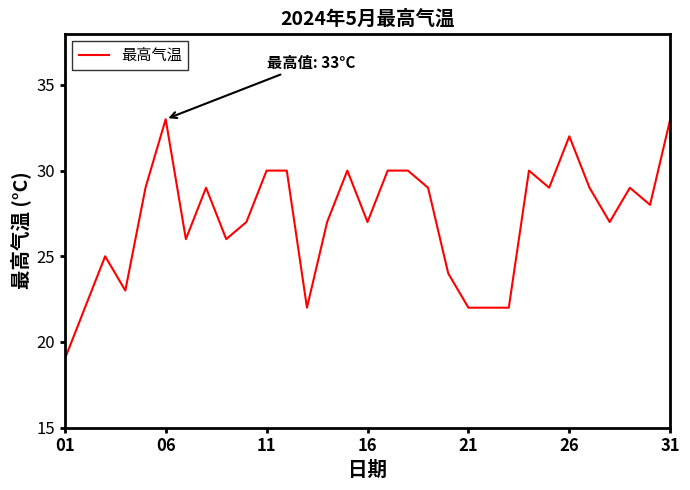

How many values are below 28?

15